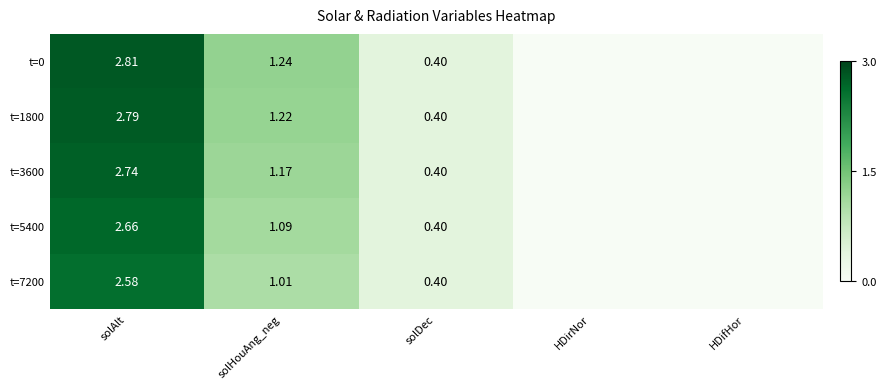

At how many categories does at least one series exceed 0?

3